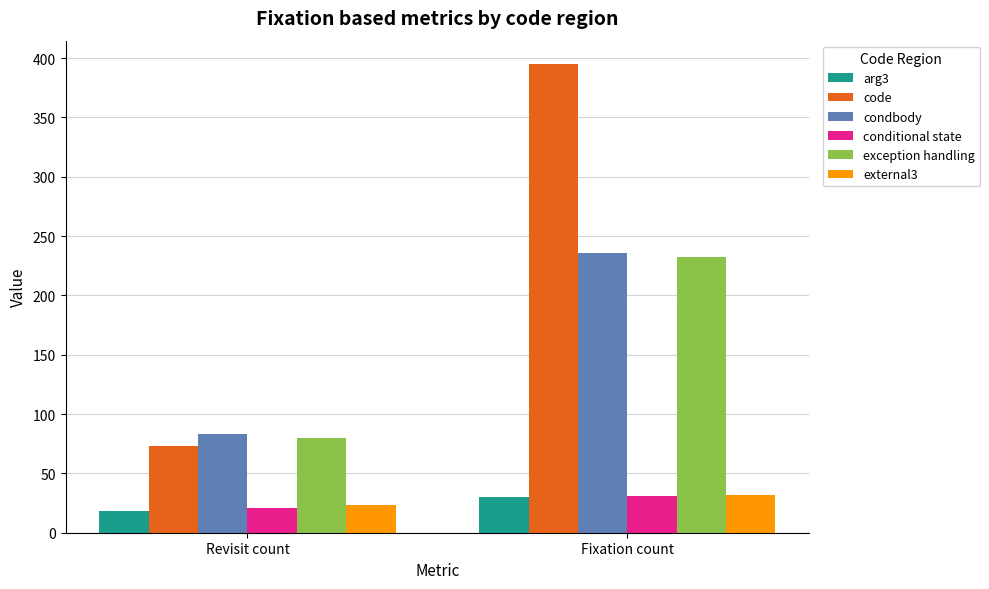

List the labels in order of conditional state value, smallest first.

Revisit count, Fixation count